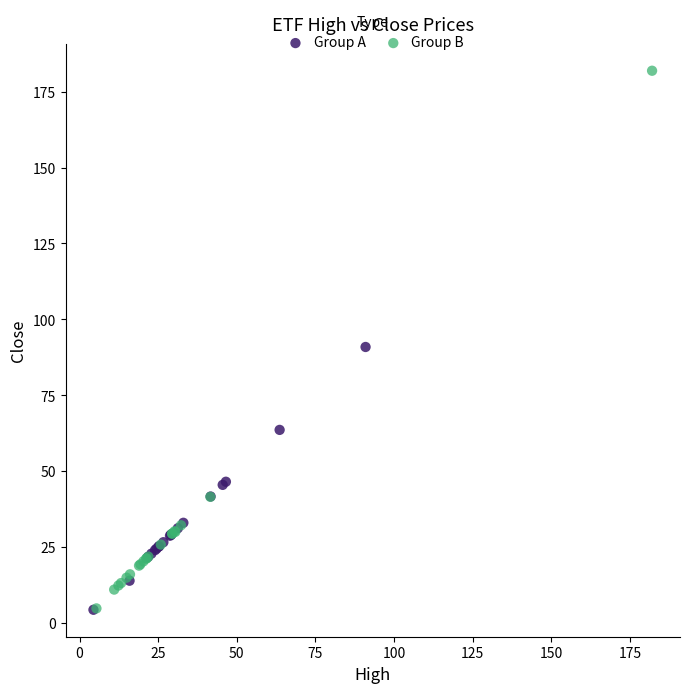

Which series has the widest spread of Y values?

Group B